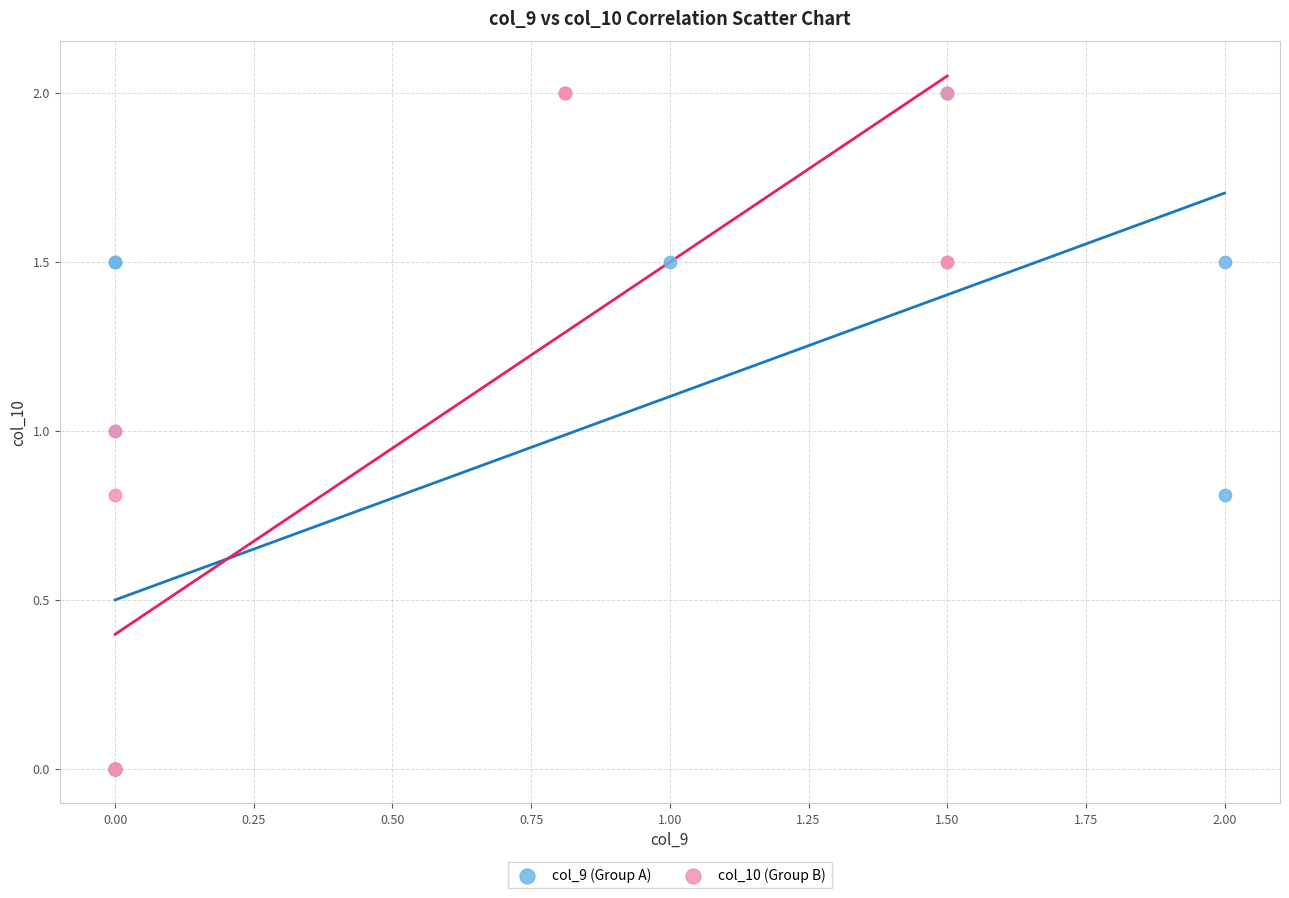

What are all the series names shown in the legend?

col_9 (Group A), col_10 (Group B)